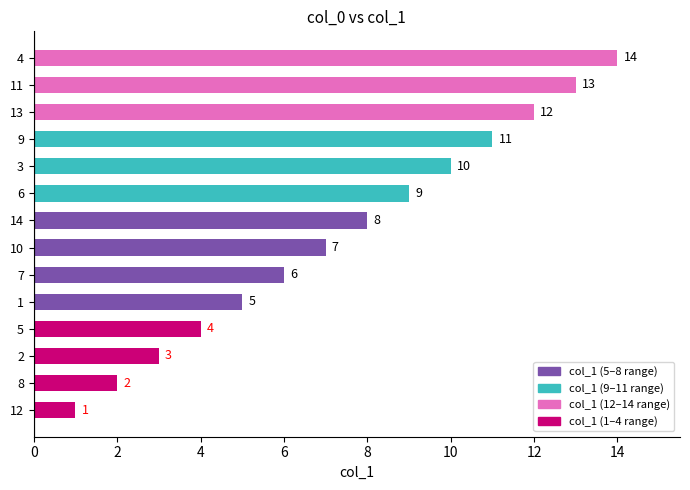

What is the change in value from 6 to 4?

+5